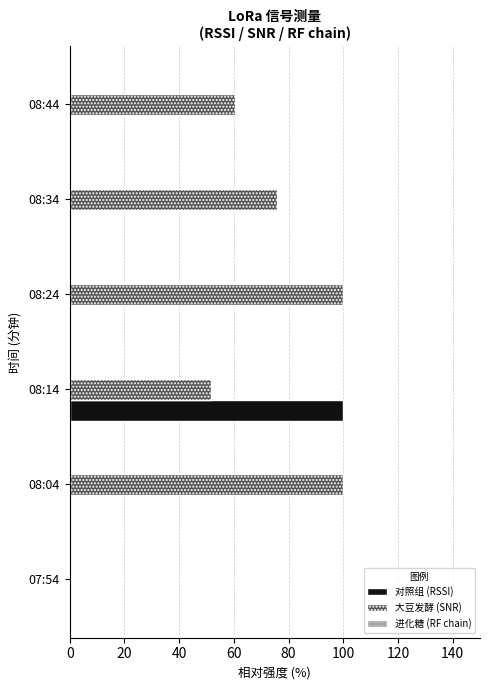

Between 08:04 and 08:14, which series saw the biggest shift?

对照组 (RSSI)